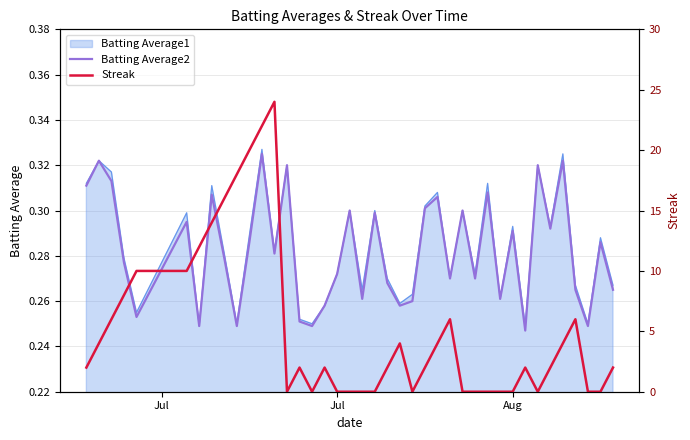

What is the average value of the Batting Average2 series?

0.3